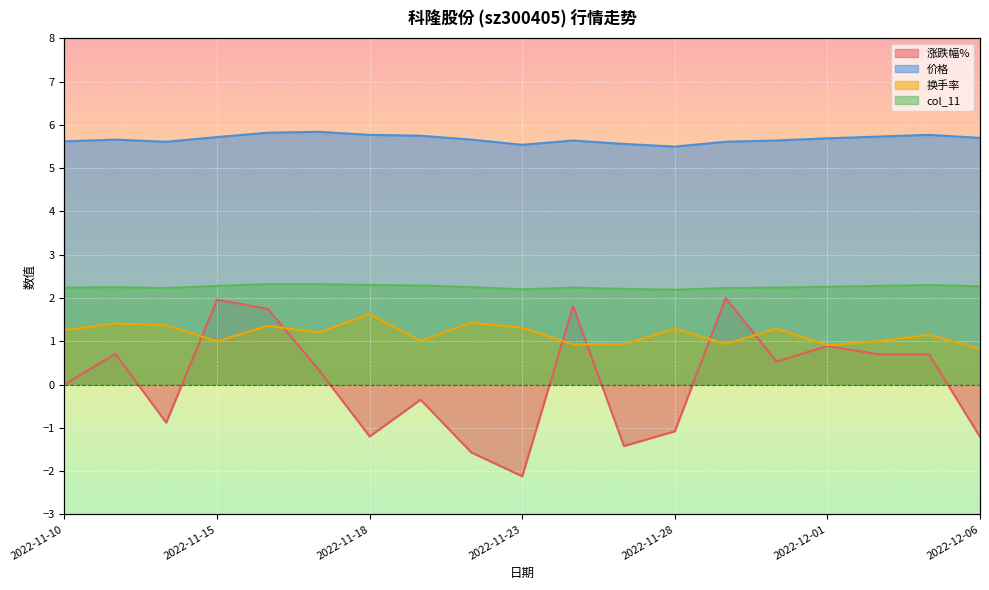

Reading right to left, transcribe all the data shown in this chart.

涨跌幅%: 2022-12-06=-1.2	2022-12-05=0.7	2022-12-02=0.7	2022-12-01=0.9	2022-11-30=0.5	2022-11-29=2.0	2022-11-28=-1.1	2022-11-25=-1.4	2022-11-24=1.8	2022-11-23=-2.1	2022-11-22=-1.6	2022-11-21=-0.3	2022-11-18=-1.2	2022-11-17=0.3	2022-11-16=1.8	2022-11-15=2.0	2022-11-14=-0.9	2022-11-11=0.7	2022-11-10=0.0
价格: 2022-12-06=5.7	2022-12-05=5.8	2022-12-02=5.7	2022-12-01=5.7	2022-11-30=5.6	2022-11-29=5.6	2022-11-28=5.5	2022-11-25=5.6	2022-11-24=5.6	2022-11-23=5.5	2022-11-22=5.7	2022-11-21=5.8	2022-11-18=5.8	2022-11-17=5.8	2022-11-16=5.8	2022-11-15=5.7	2022-11-14=5.6	2022-11-11=5.7	2022-11-10=5.6
换手率: 2022-12-06=0.8	2022-12-05=1.1	2022-12-02=1.0	2022-12-01=0.9	2022-11-30=1.3	2022-11-29=0.9	2022-11-28=1.3	2022-11-25=0.9	2022-11-24=0.9	2022-11-23=1.3	2022-11-22=1.4	2022-11-21=1.0	2022-11-18=1.6	2022-11-17=1.2	2022-11-16=1.4	2022-11-15=1.0	2022-11-14=1.4	2022-11-11=1.4	2022-11-10=1.3
col_11: 2022-12-06=2.3	2022-12-05=2.3	2022-12-02=2.3	2022-12-01=2.3	2022-11-30=2.2	2022-11-29=2.2	2022-11-28=2.2	2022-11-25=2.2	2022-11-24=2.2	2022-11-23=2.2	2022-11-22=2.2	2022-11-21=2.3	2022-11-18=2.3	2022-11-17=2.3	2022-11-16=2.3	2022-11-15=2.3	2022-11-14=2.2	2022-11-11=2.2	2022-11-10=2.2